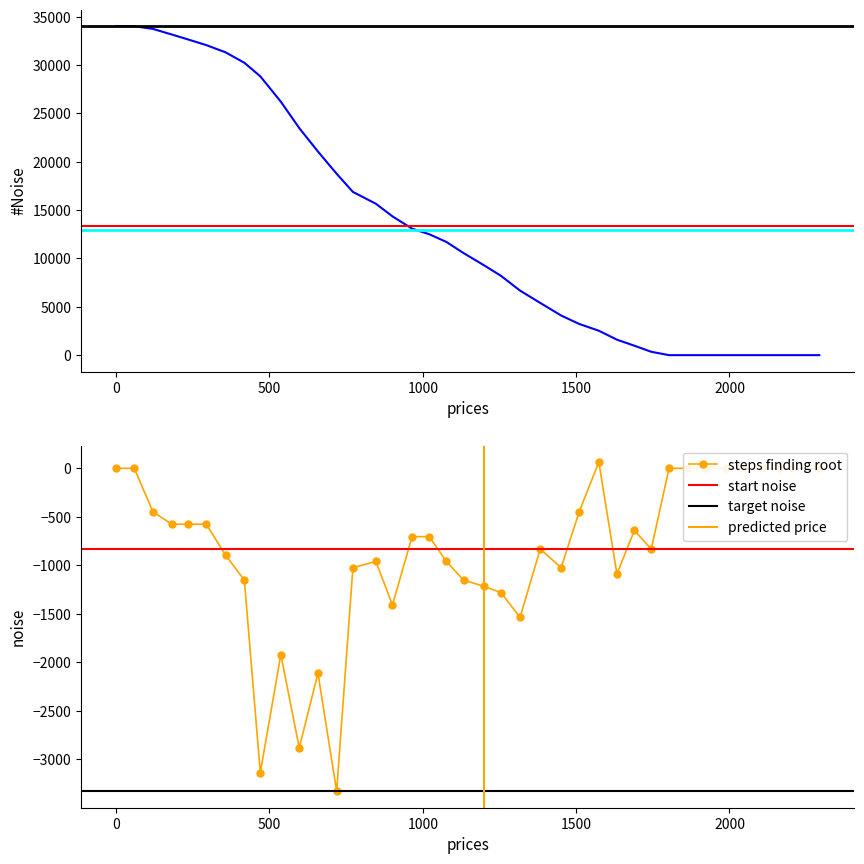

True or false: steps finding root has more than 1 points higher than both neighbors.

True